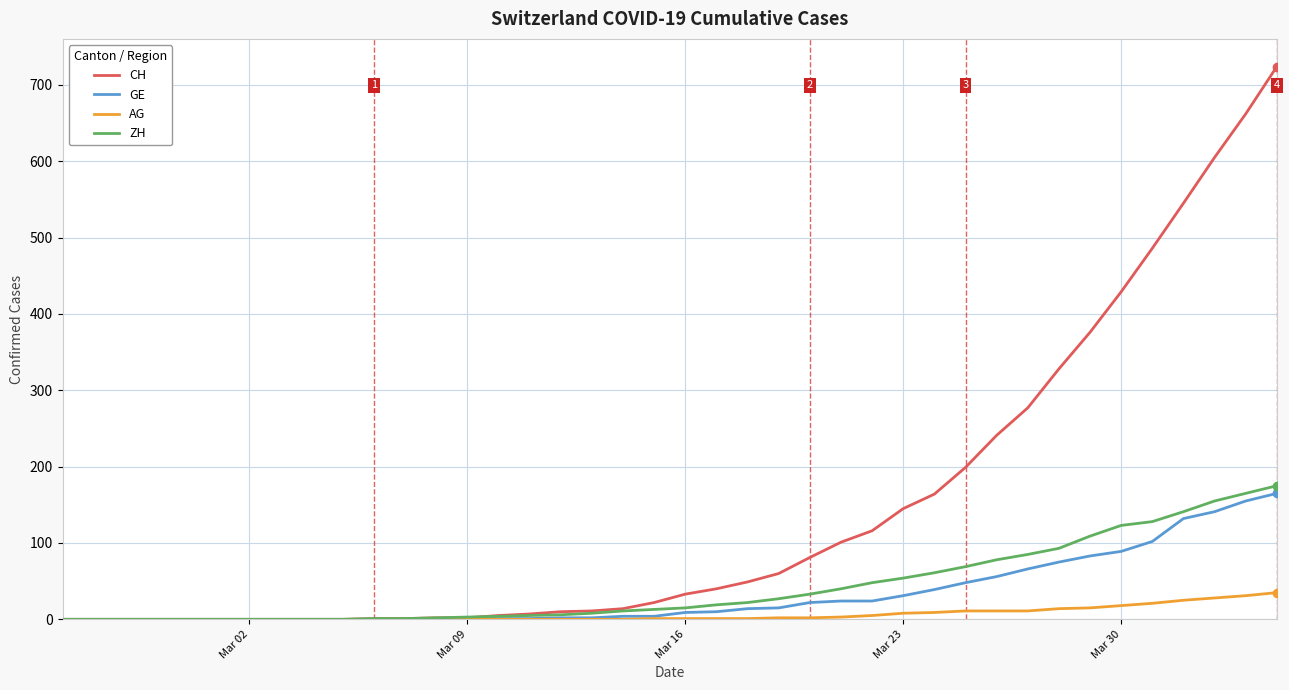

How many lines are shown in the chart?

4